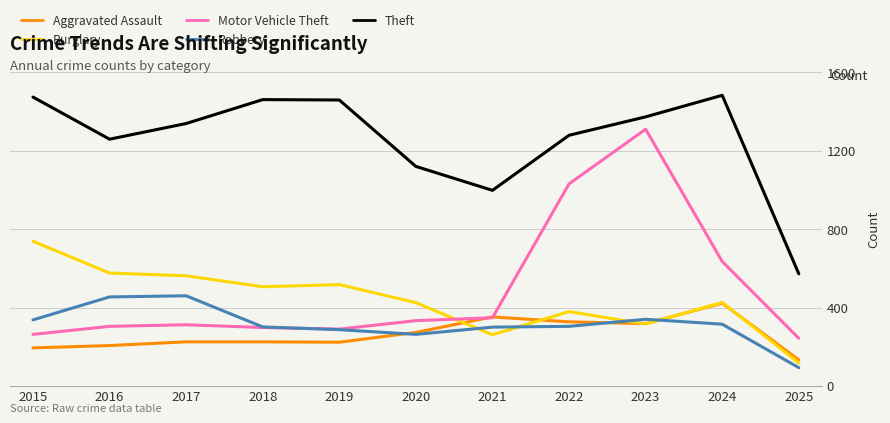

Which label corresponds to the smallest value in the chart?

2025